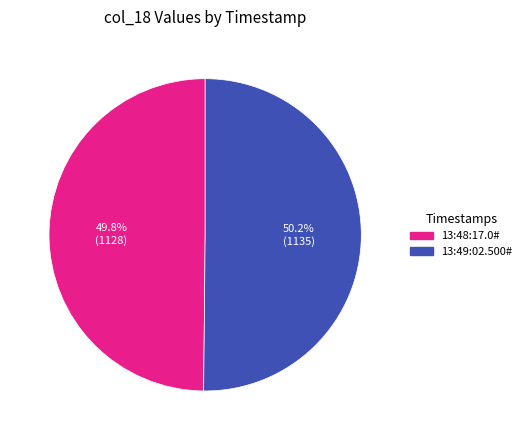

Do 13:49:02.500# and 13:48:17.0# together represent more than half of the pie?

Yes